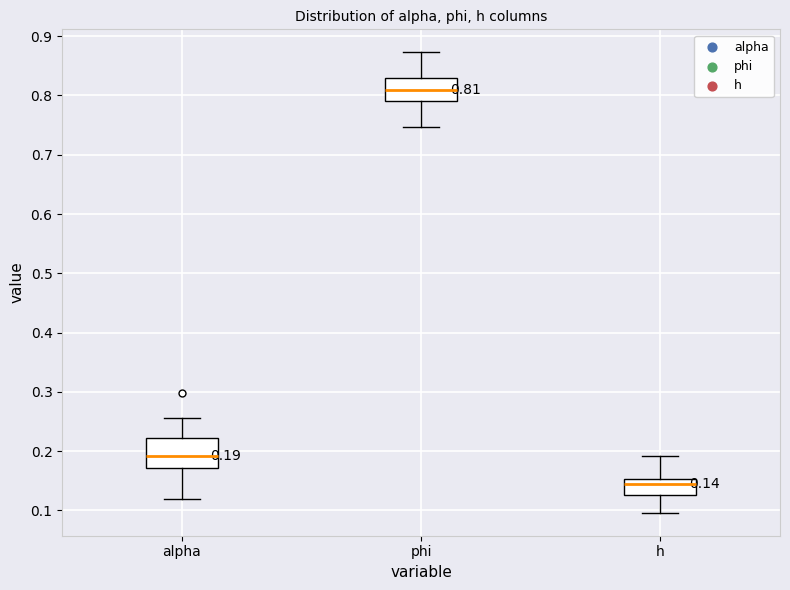

Which box's median line is the highest?

phi